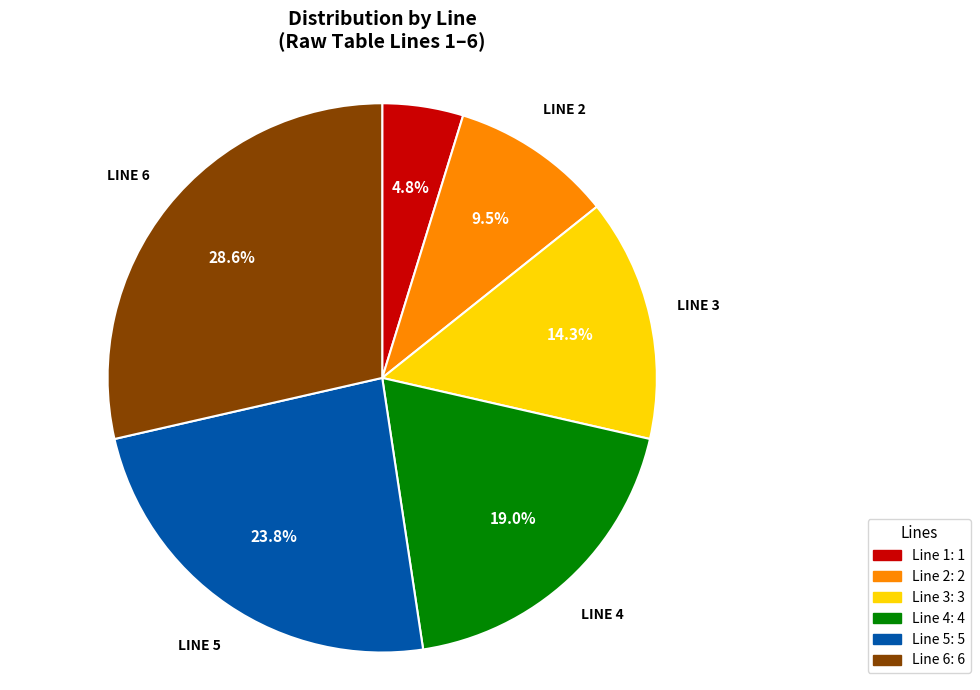

Is there a majority slice in this chart?

No